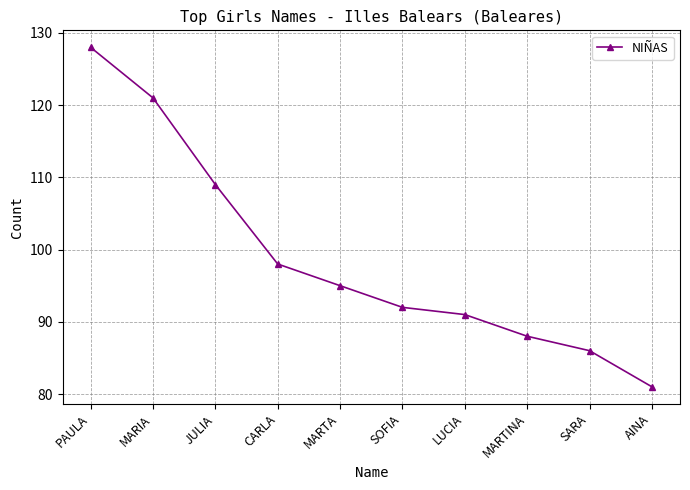

True or false: the data shows 167 at MARTA.

False